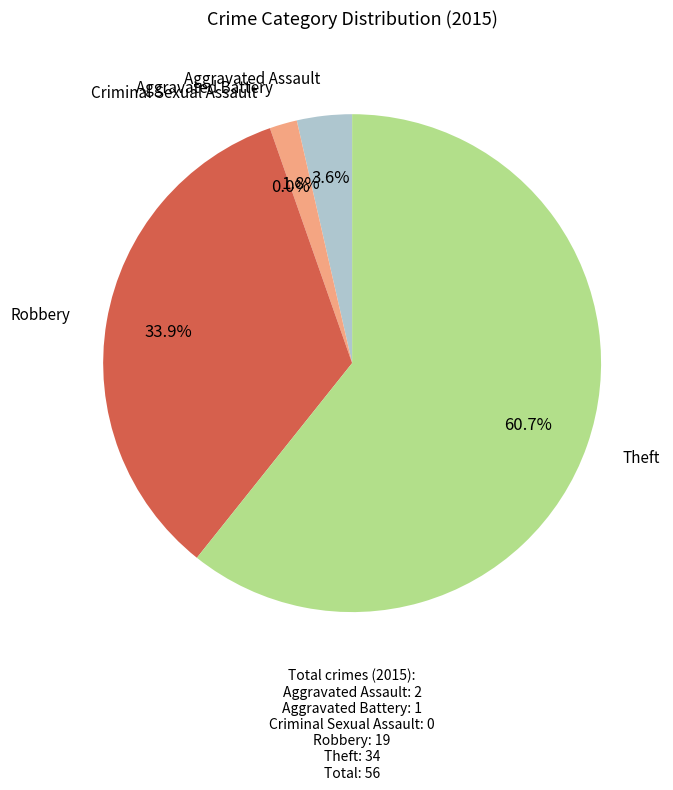

To the nearest percent, what portion does Theft represent?

61%